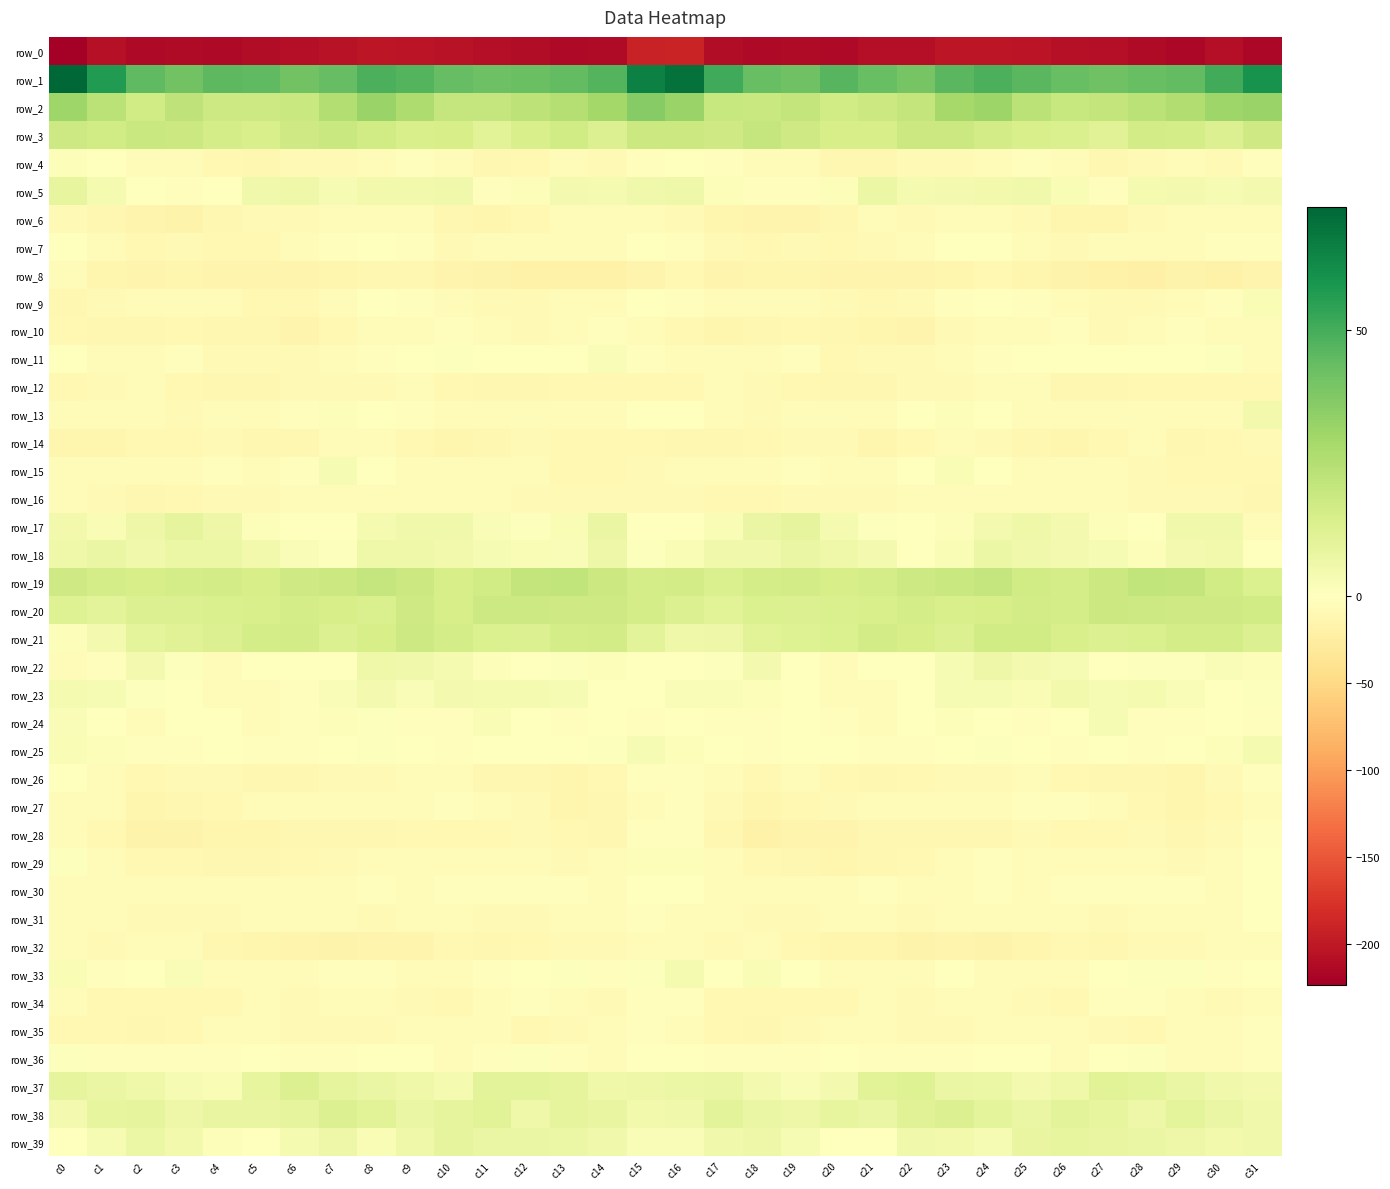

What is the difference between the highest and lowest values at c22?

247.8